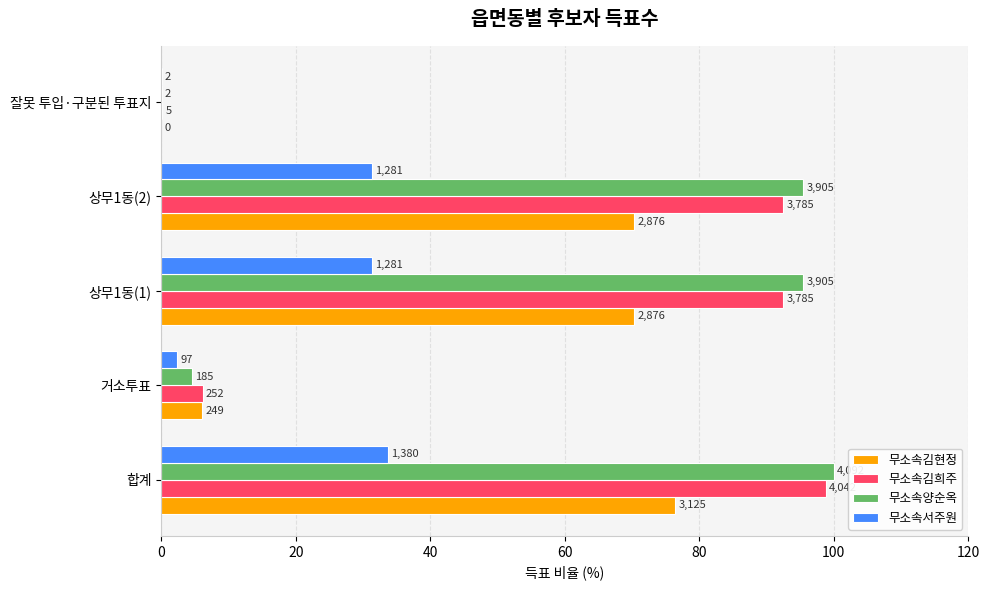

Which series has the widest spread of values?

무소속양순옥